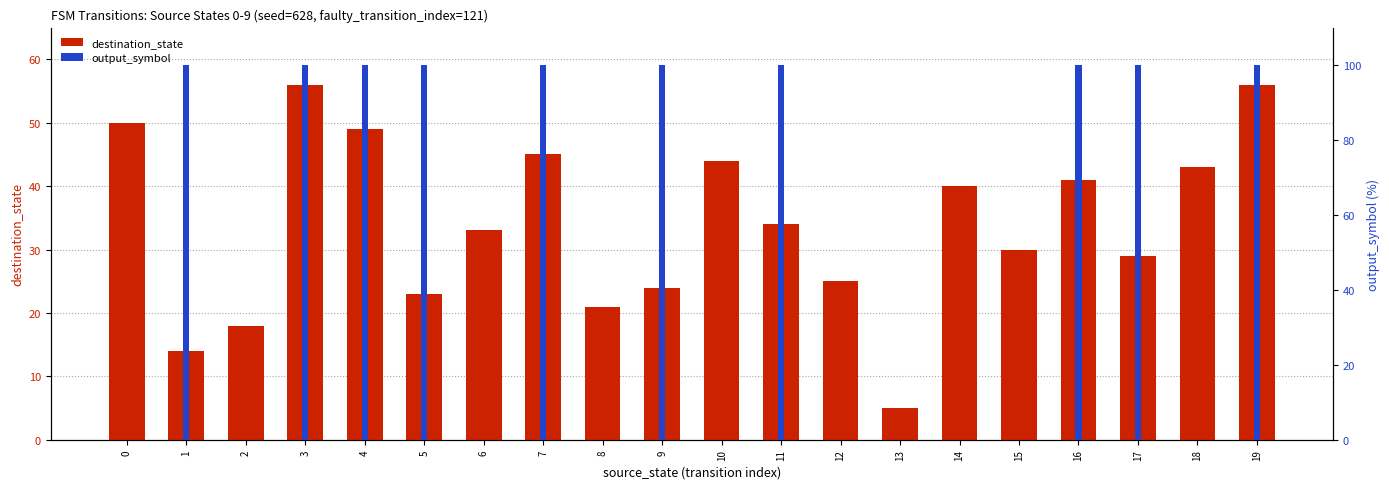

Does the chart contain any negative values?

No